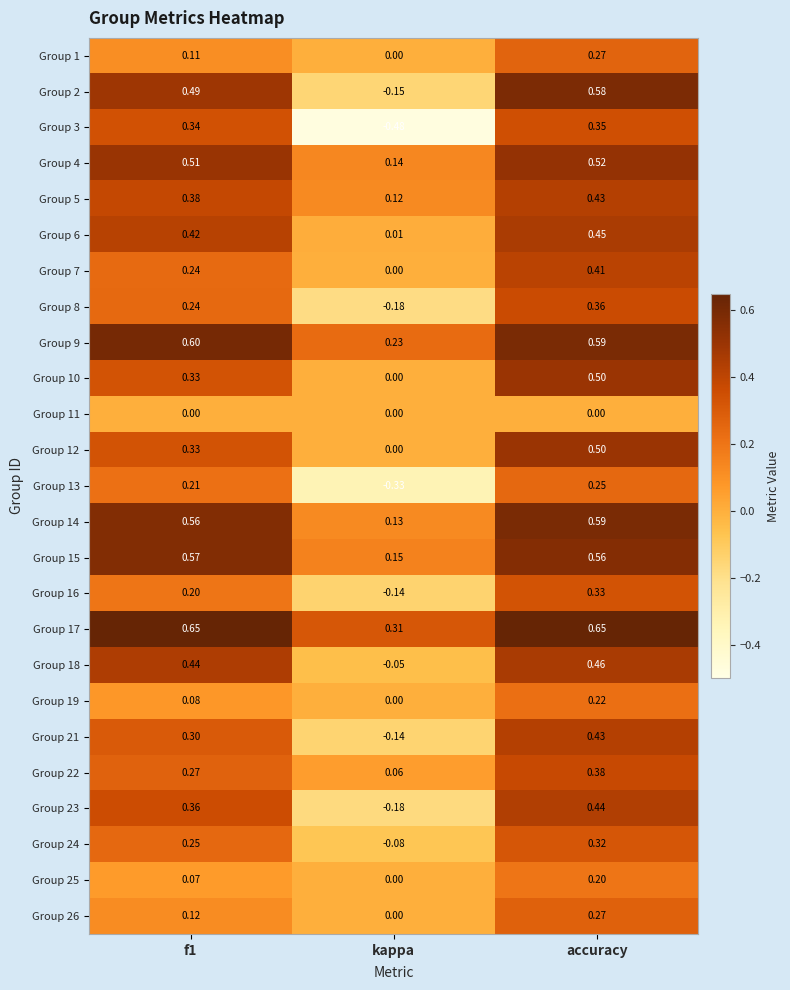

Which category has the lowest value across all series?

kappa